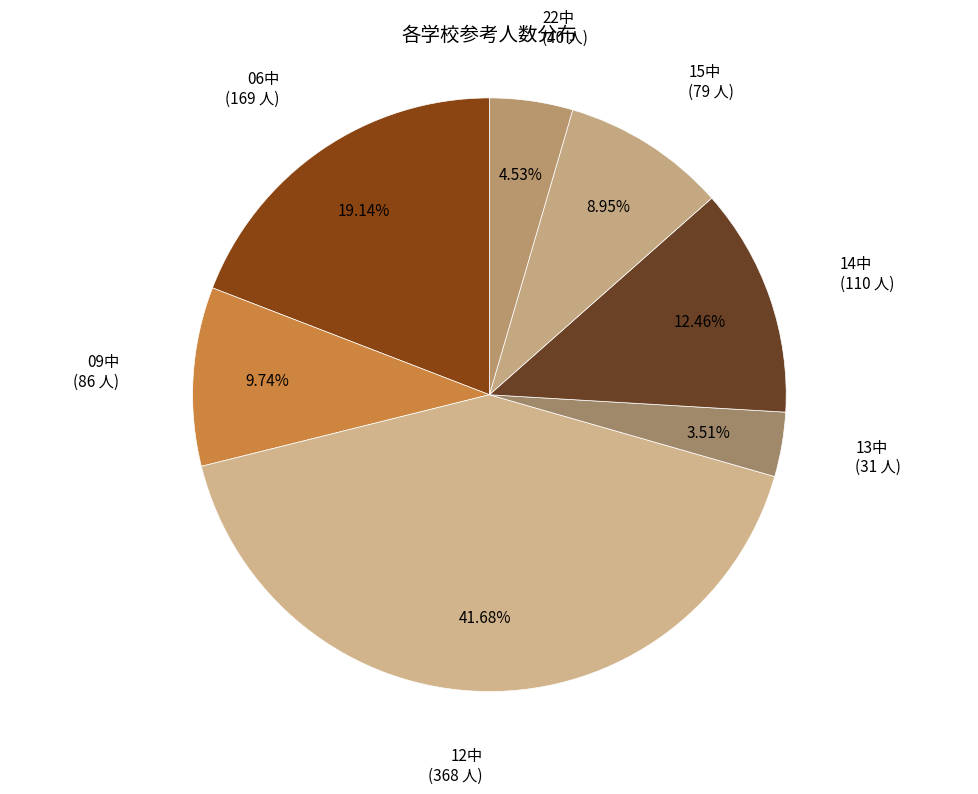

Which category has the smallest portion of the pie?

13中